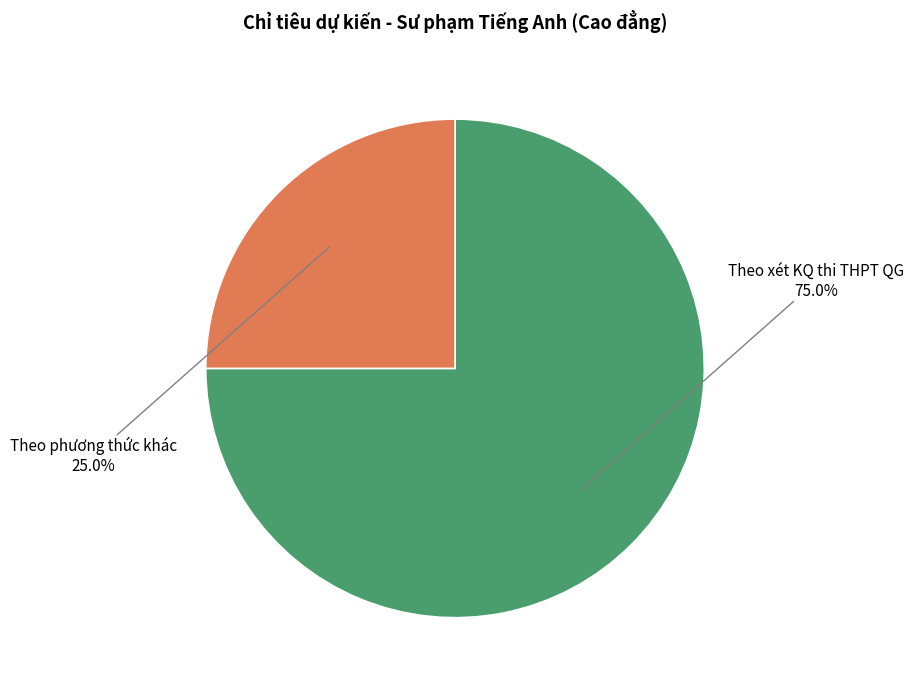

Do Theo xét KQ thi THPT QG and Theo phương thức khác together represent more than half of the pie?

Yes